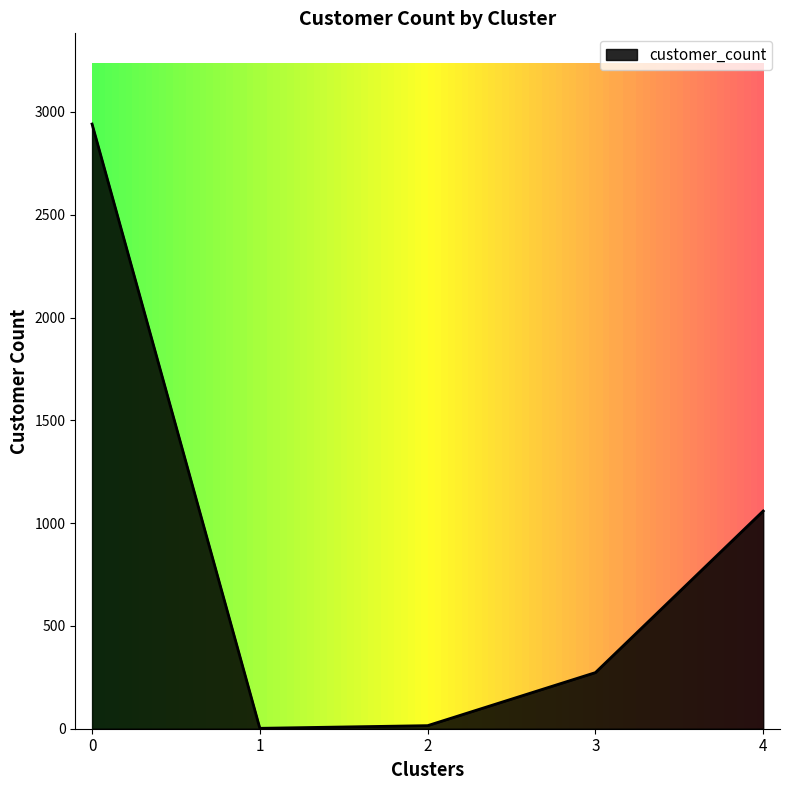

True or false: the data has more than 0 interior local peaks.

False